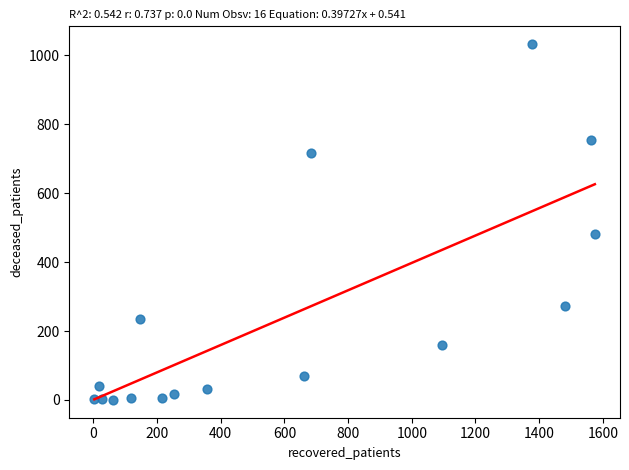

What Y value in the scatter plot is closest to 516?

483